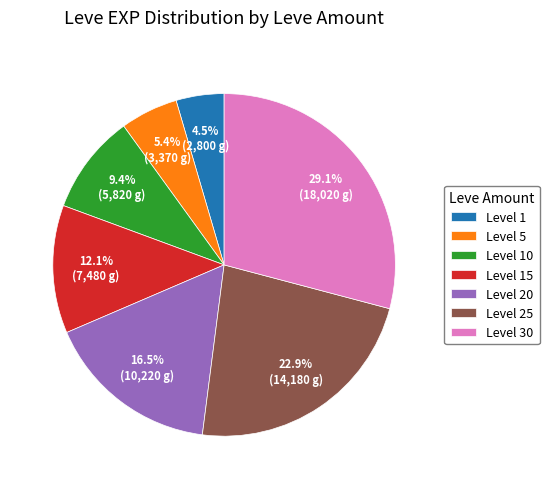

Which slice is the largest?

Level 30